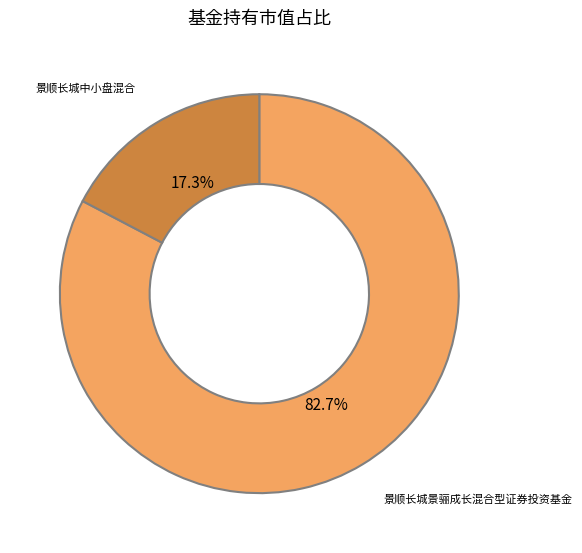

Is 景顺长城景骊成长混合型证券投资基金 the majority of the pie?

Yes